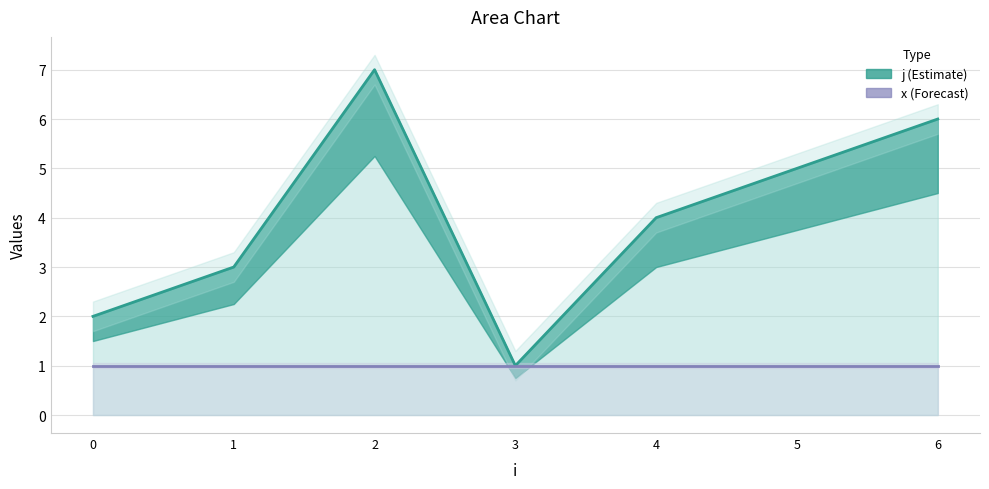

True or false: j and x cross at least once.

False